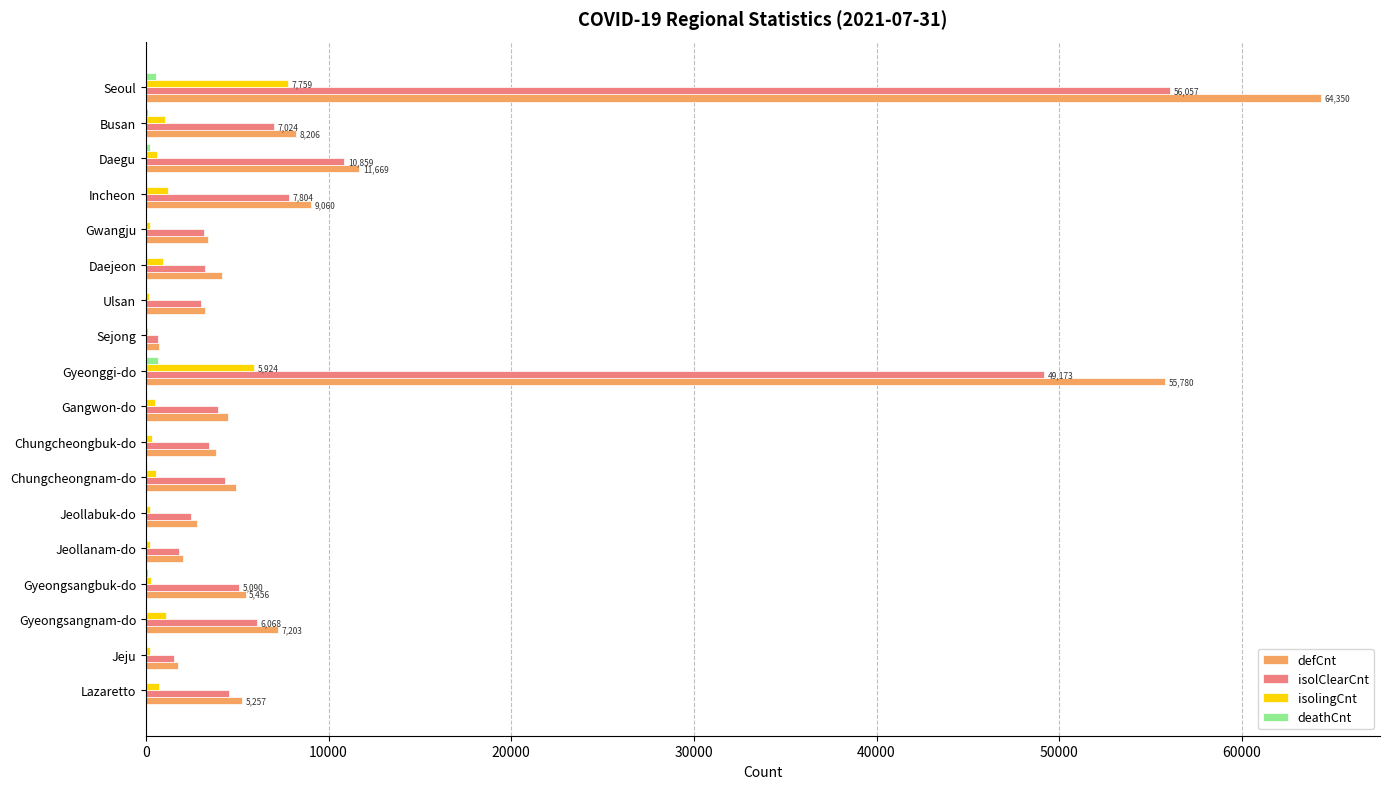

What is the sum of all isolClearCnt values?

174164